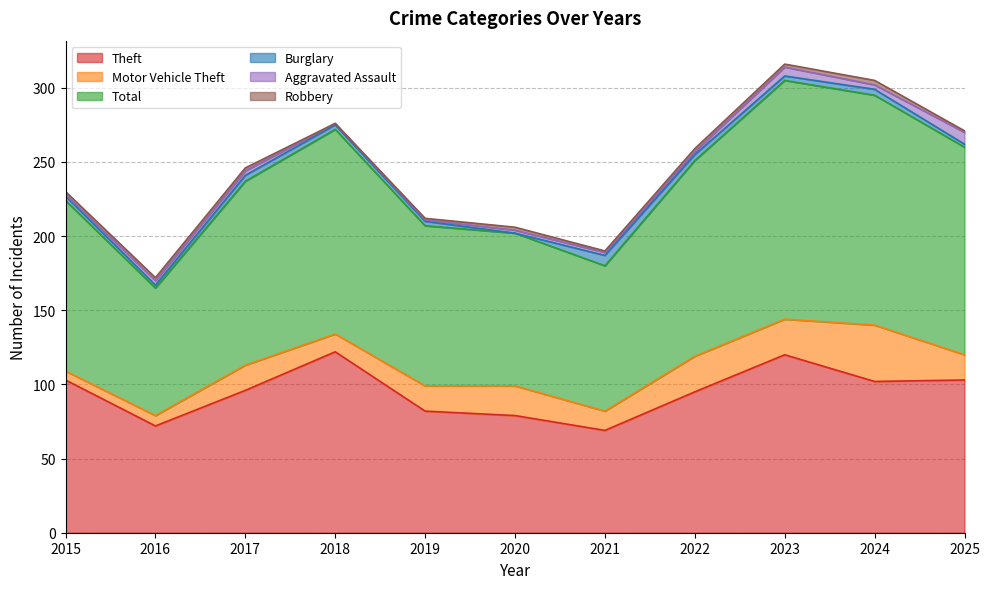

Rank the series by their maximum value, from lowest to highest.

Robbery, Burglary, Aggravated Assault, Motor Vehicle Theft, Theft, Total